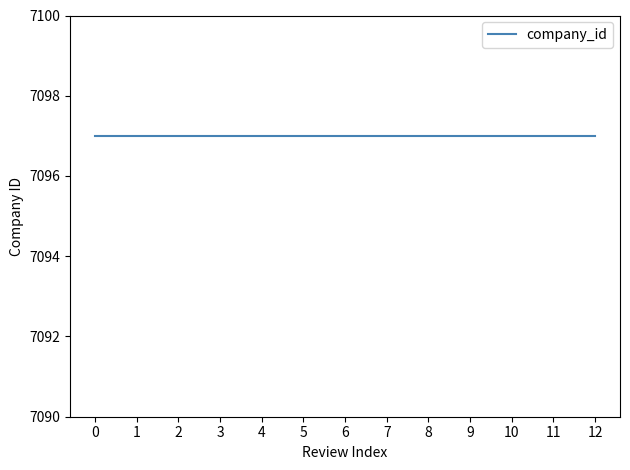

How many positive values does the review_index series have?

12